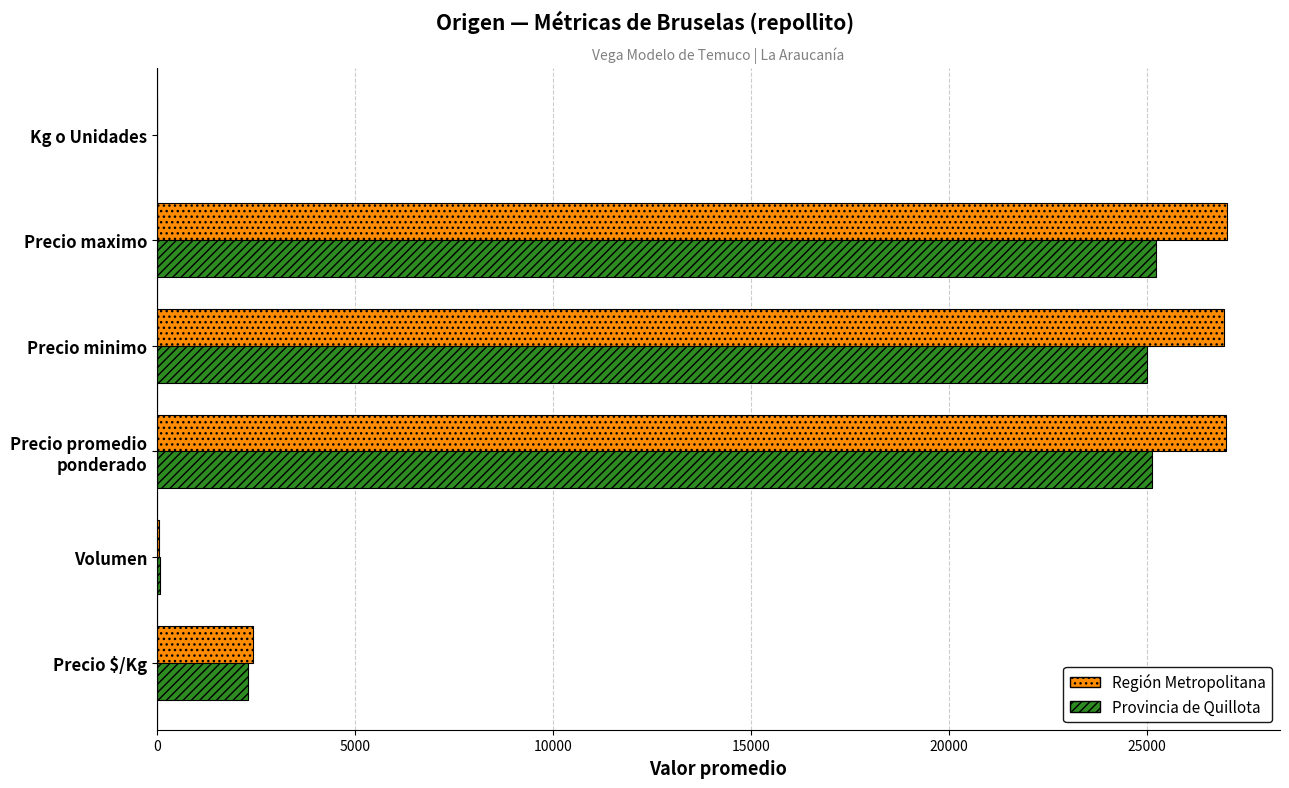

What is the sum of all Región Metropolitana values?

83402